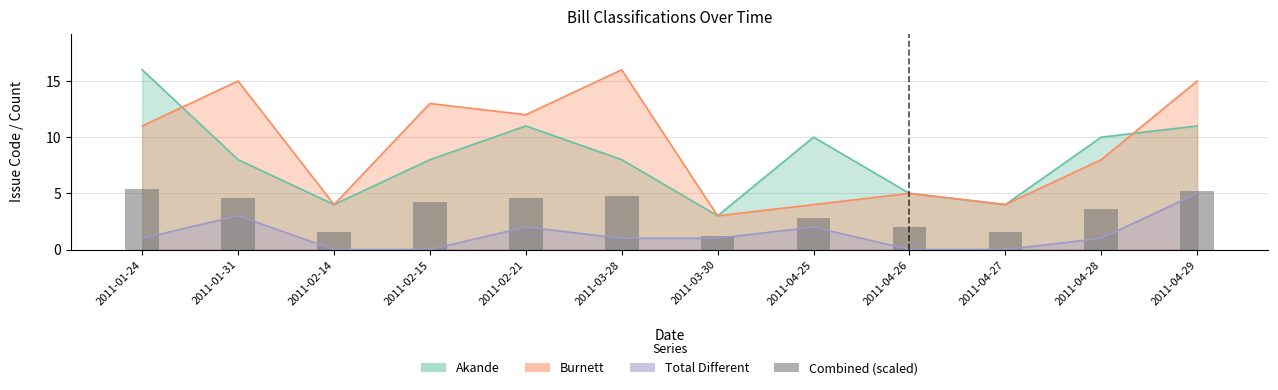

List the labels in order of value, smallest first.

2011-03-30, 2011-02-14, 2011-04-27, 2011-04-26, 2011-04-25, 2011-04-28, 2011-02-15, 2011-01-31, 2011-02-21, 2011-03-28, 2011-04-29, 2011-01-24